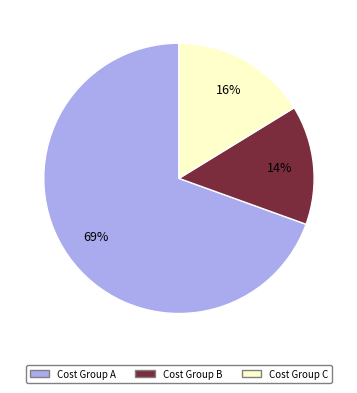

How many slices are in this pie chart?

3